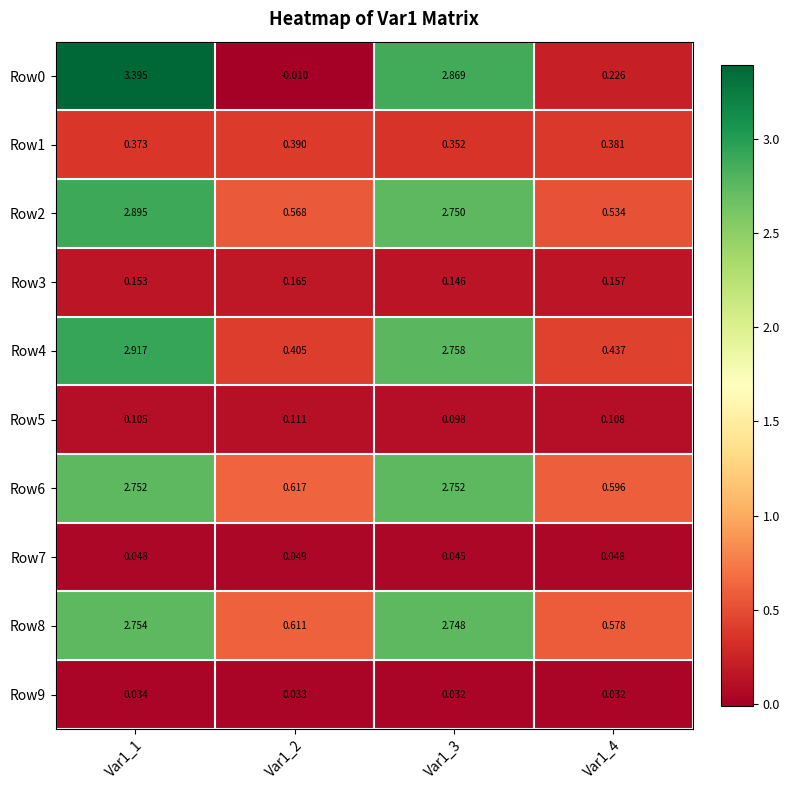

How many distinct data groups are displayed?

10